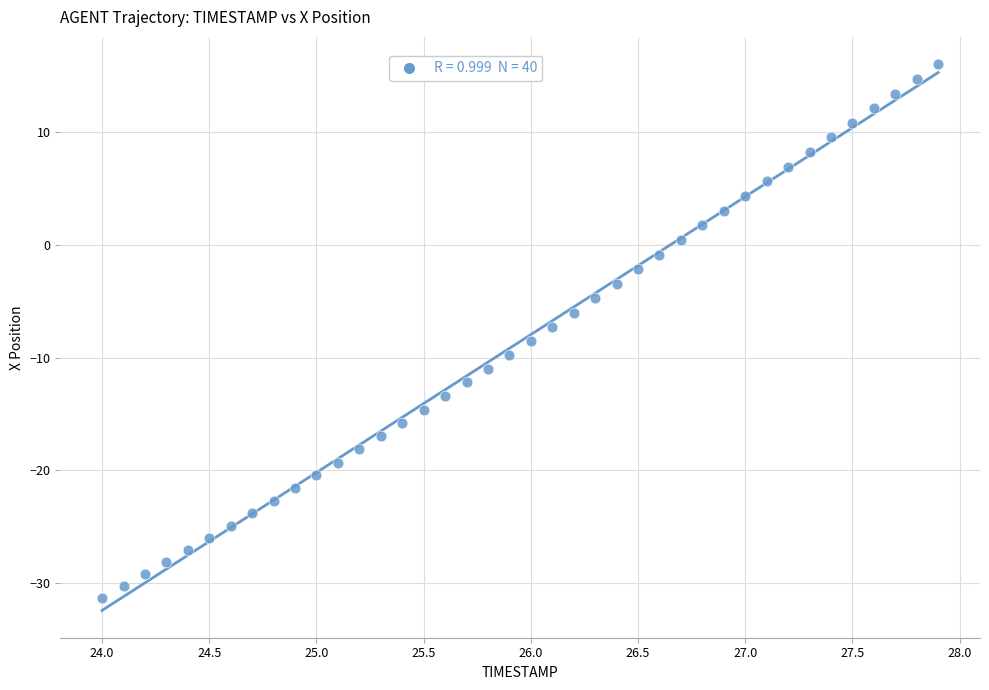

What is the range of X values (max minus min)?

3.9